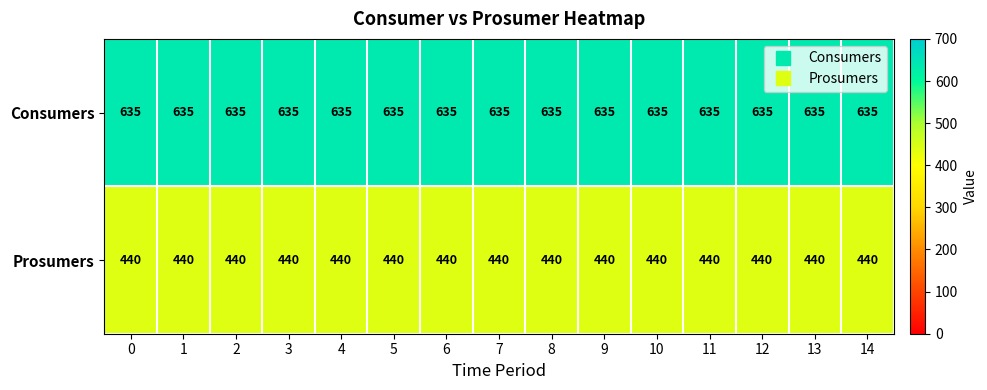

True or false: Consumers has a value of 635 at 4.

True